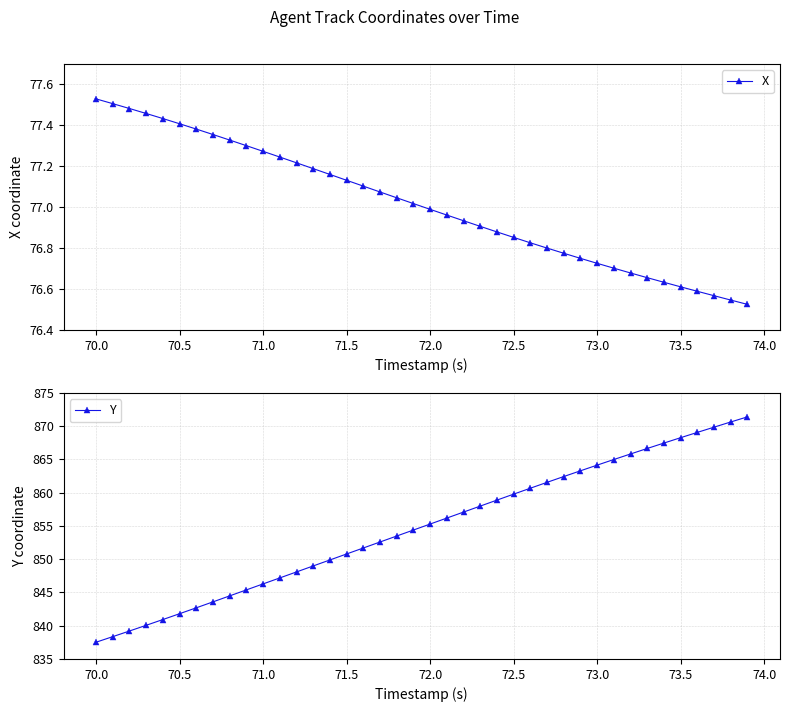

True or false: Y has more than 2 interior local peaks.

False